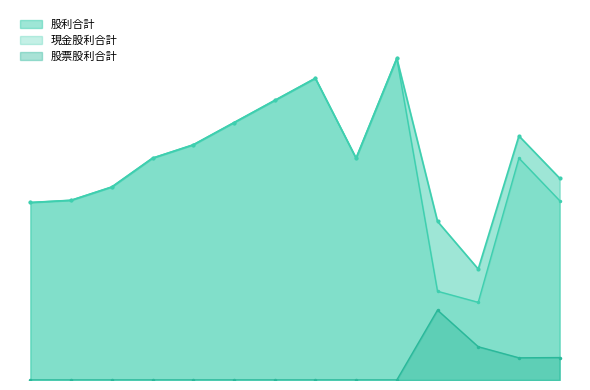

How many lines are shown in the chart?

3